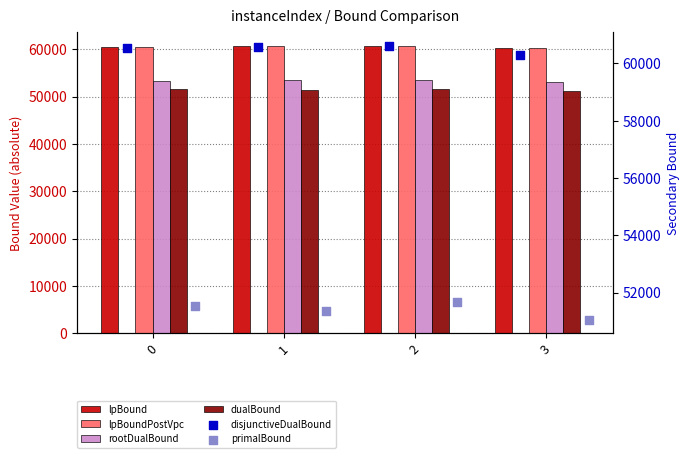

What is the total value across all series at 0?

337878.4